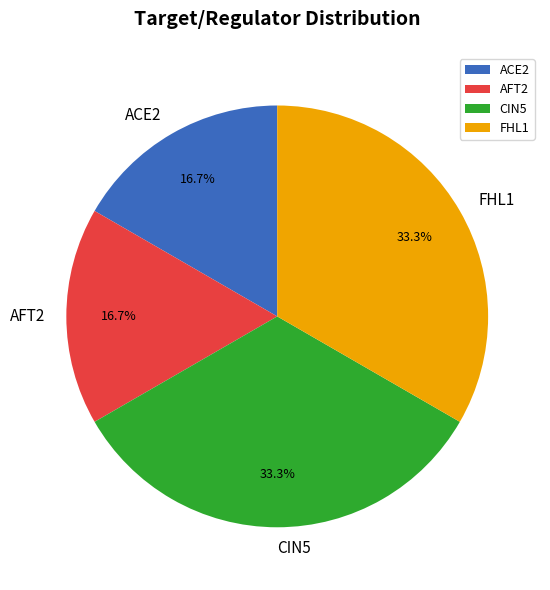

The FHL1 slice represents 1% of the pie. True or false?

False